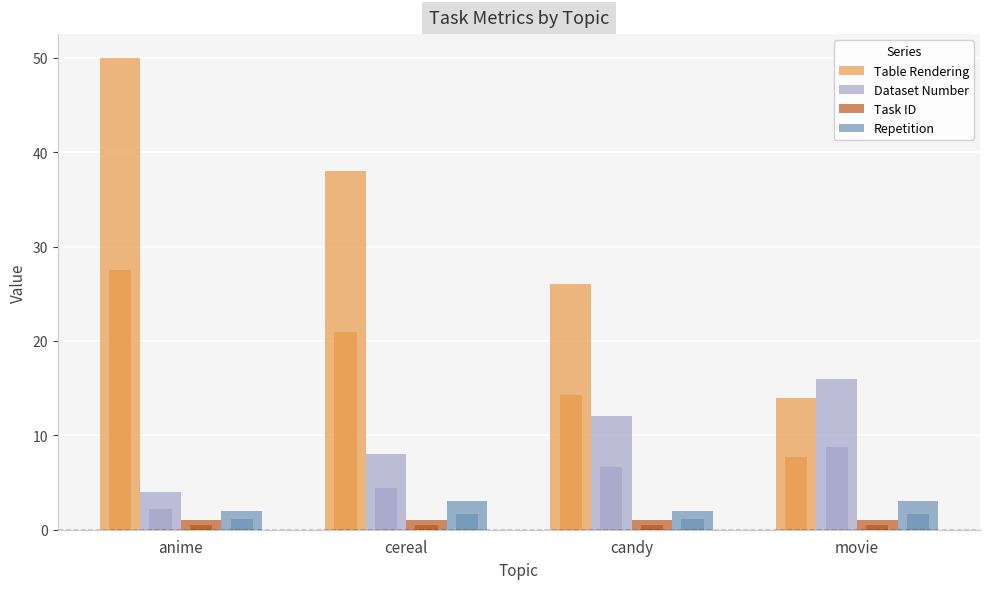

At how many categories does at least one series exceed 23?

3